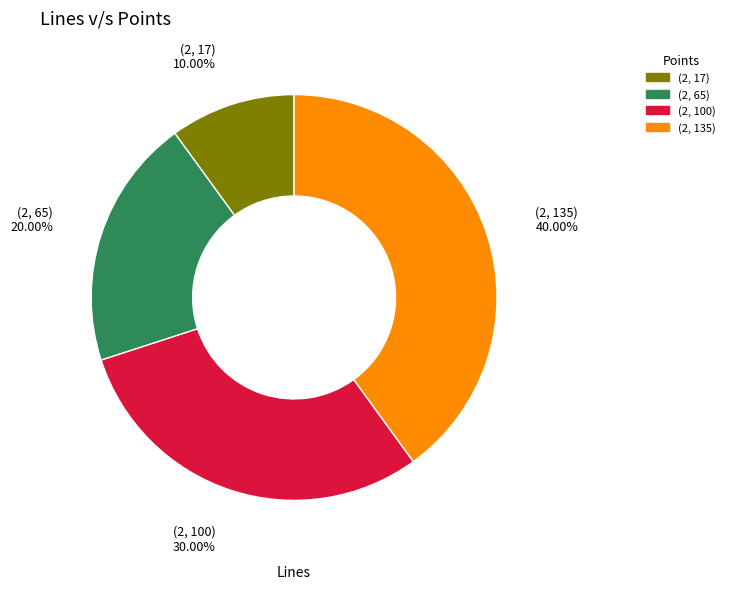

The (2, 100) slice represents 30% of the pie. True or false?

True